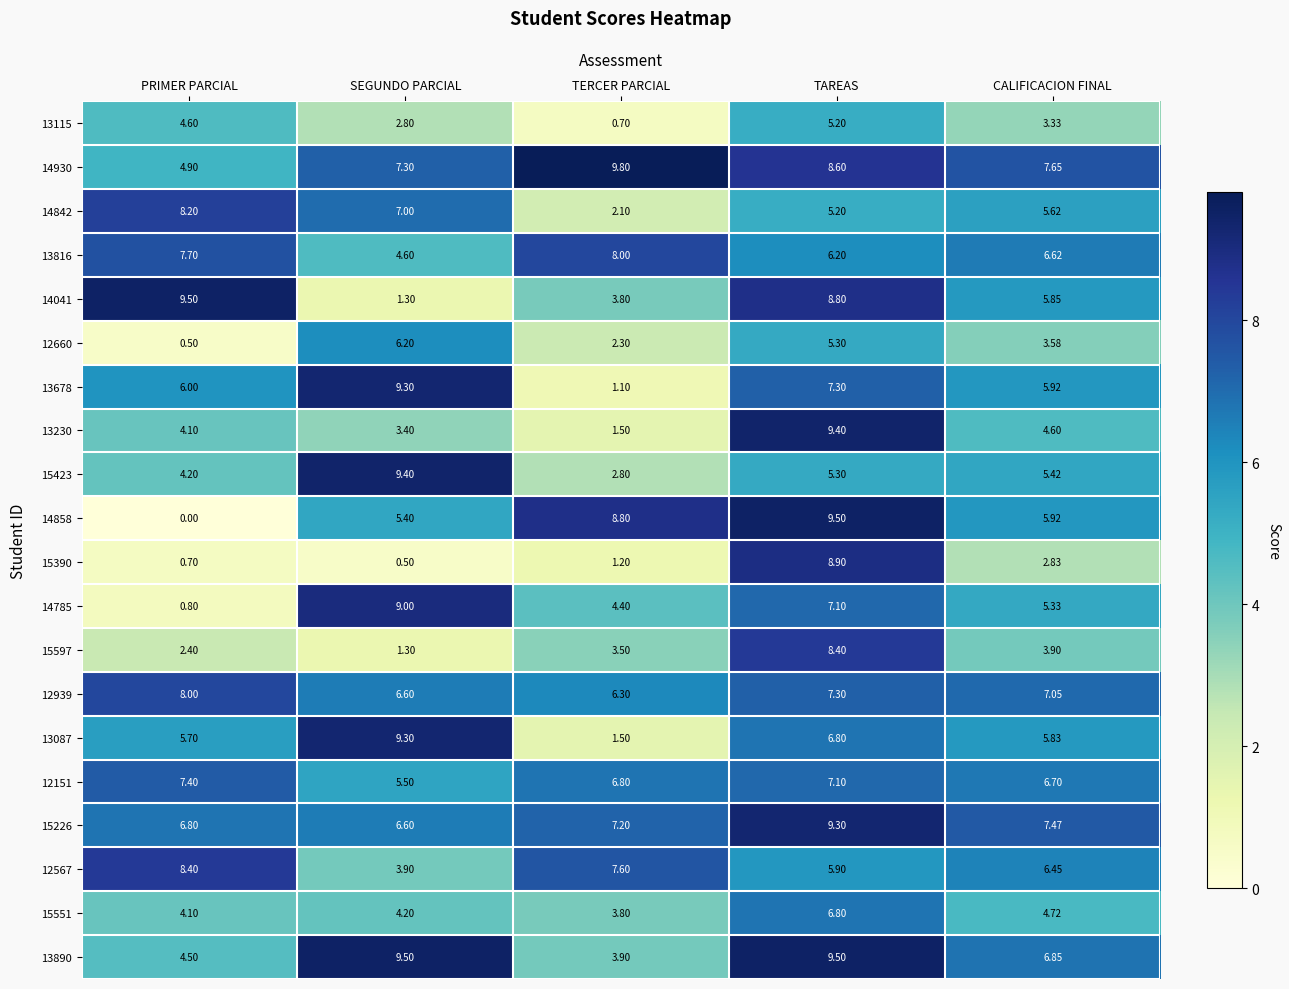

Which category has the lowest value across all series?

PRIMER PARCIAL